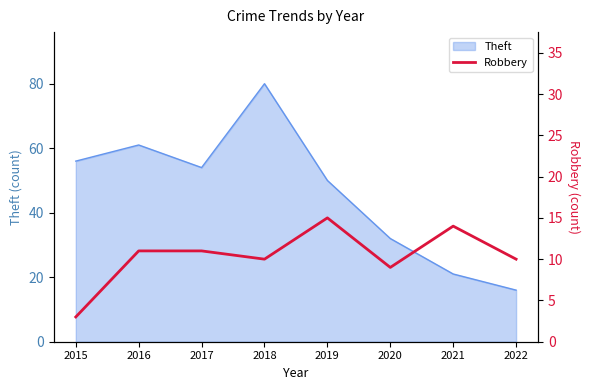

Rank the categories by Theft value from lowest to highest.

2022, 2021, 2020, 2019, 2017, 2015, 2016, 2018